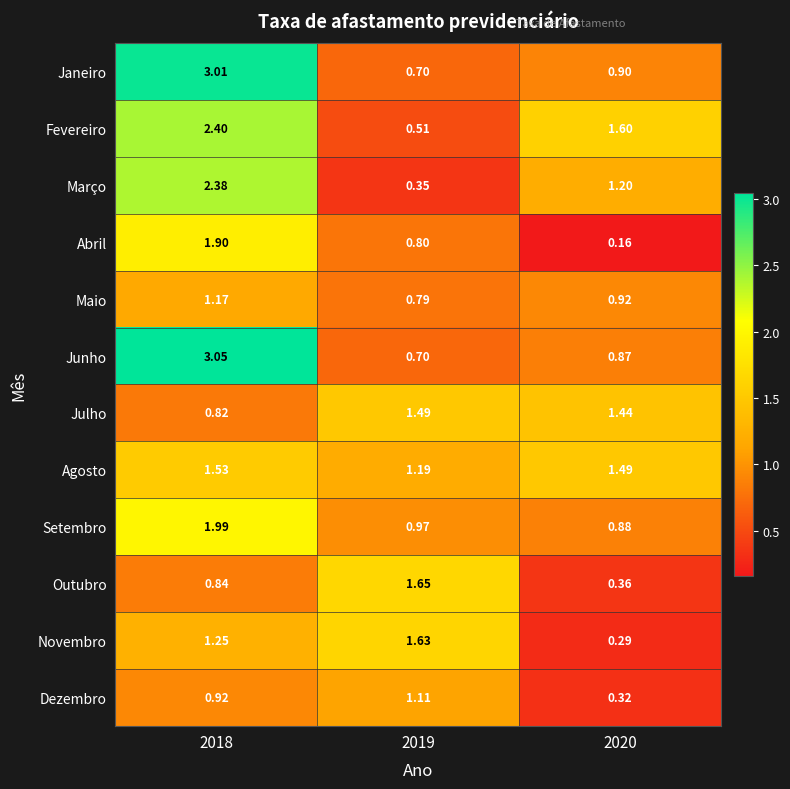

Rank the series by their maximum value, from lowest to highest.

Dezembro, Maio, Julho, Agosto, Novembro, Outubro, Abril, Setembro, Março, Fevereiro, Janeiro, Junho